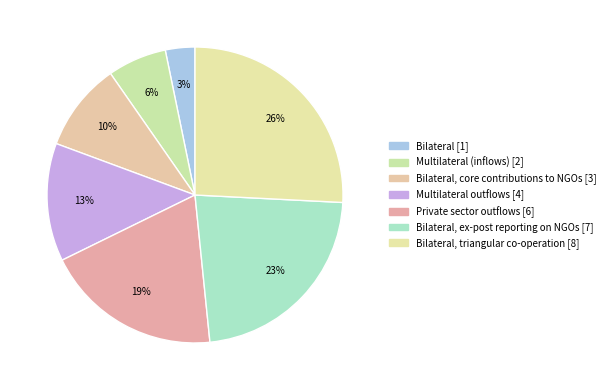

How many slices are in this pie chart?

7